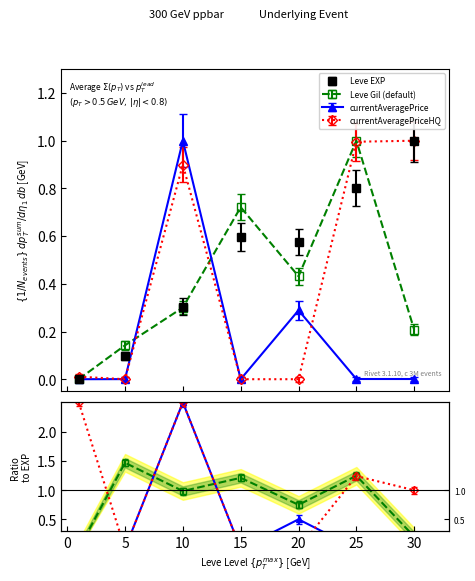

Does the chart display data point markers on the line(s)?

Yes